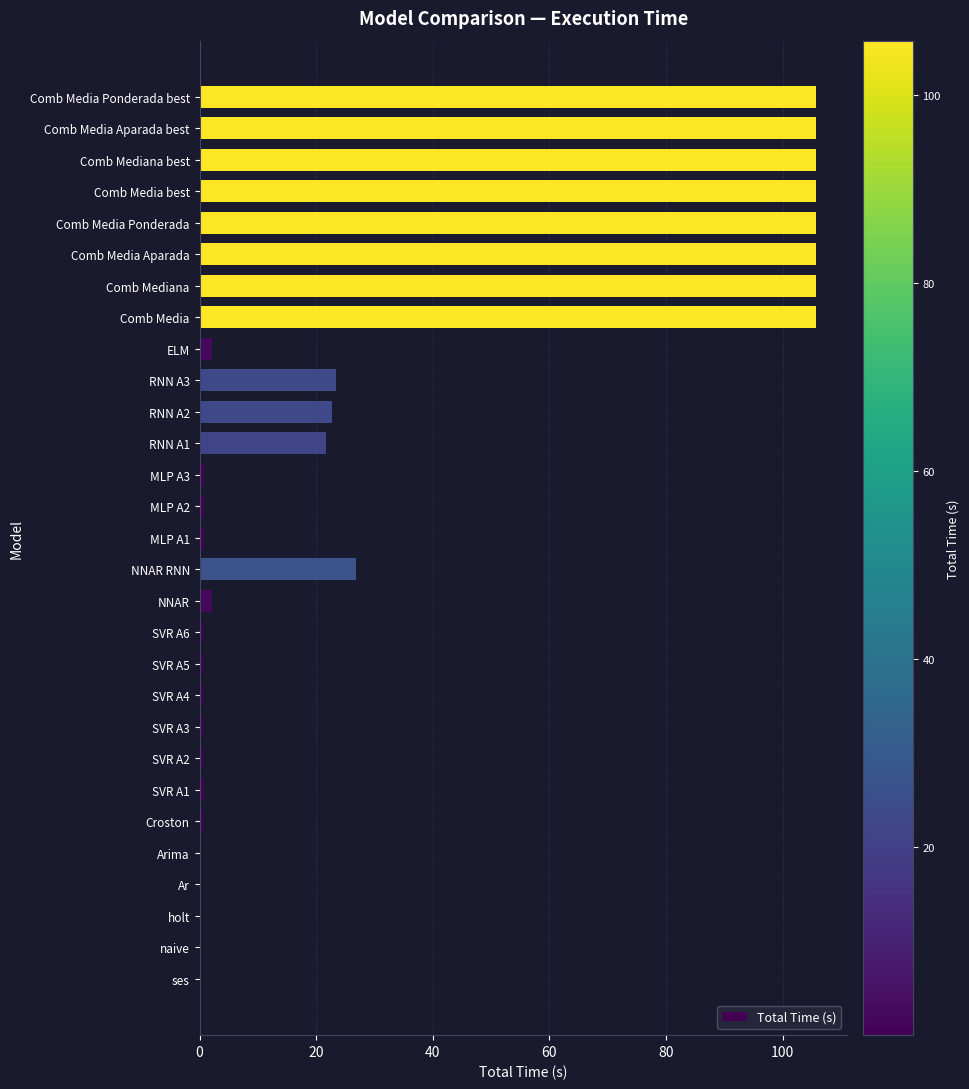

What is the average value?

32.8